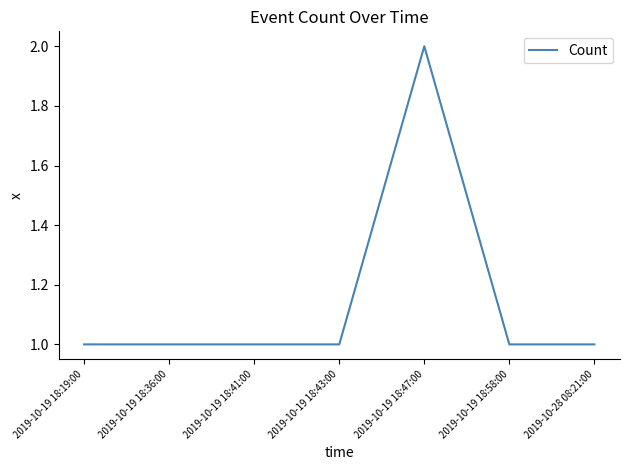

Reading right to left, extract all data points from this chart.

2019-10-28 08:21:00=1	2019-10-19 18:58:00=1	2019-10-19 18:47:00=2	2019-10-19 18:43:00=1	2019-10-19 18:41:00=1	2019-10-19 18:36:00=1	2019-10-19 18:19:00=1